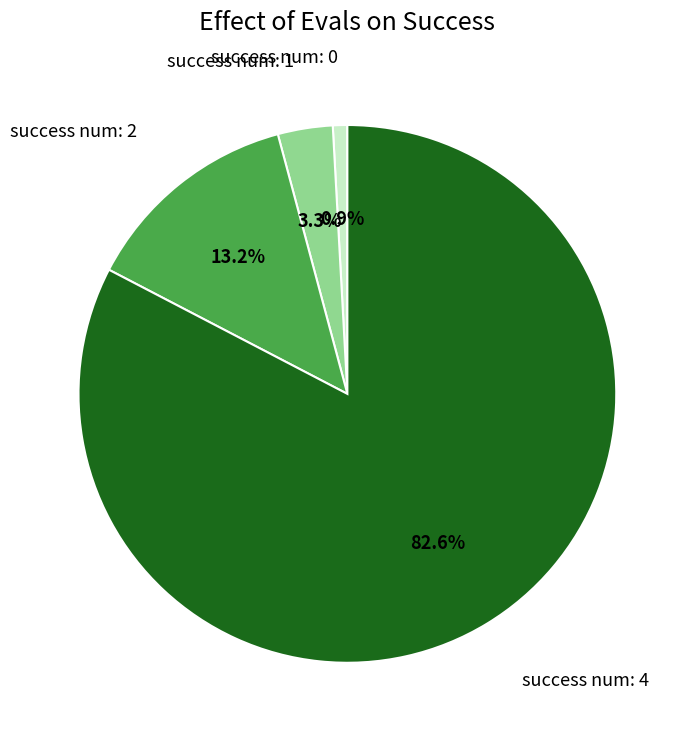

To the nearest percent, what is the average slice percentage?

25%